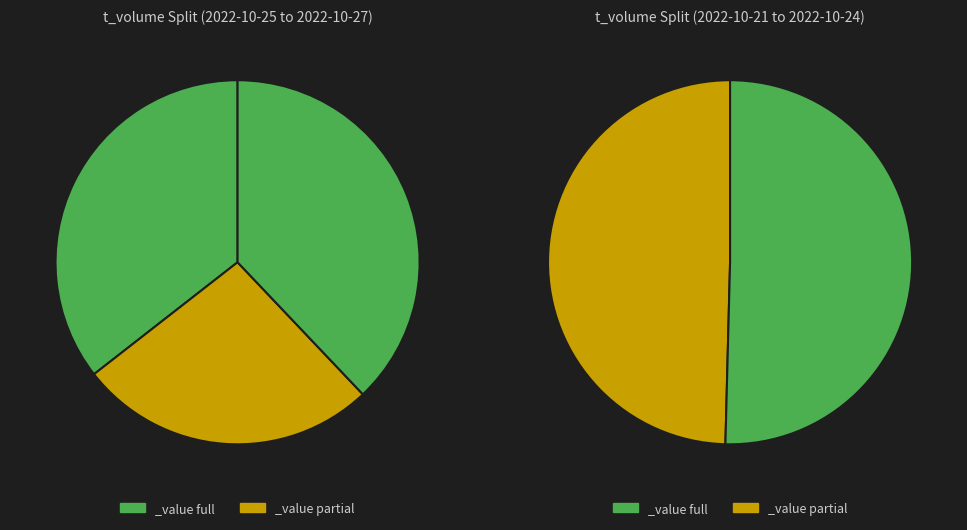

Is it true that 12893 is 11% of the pie?

False